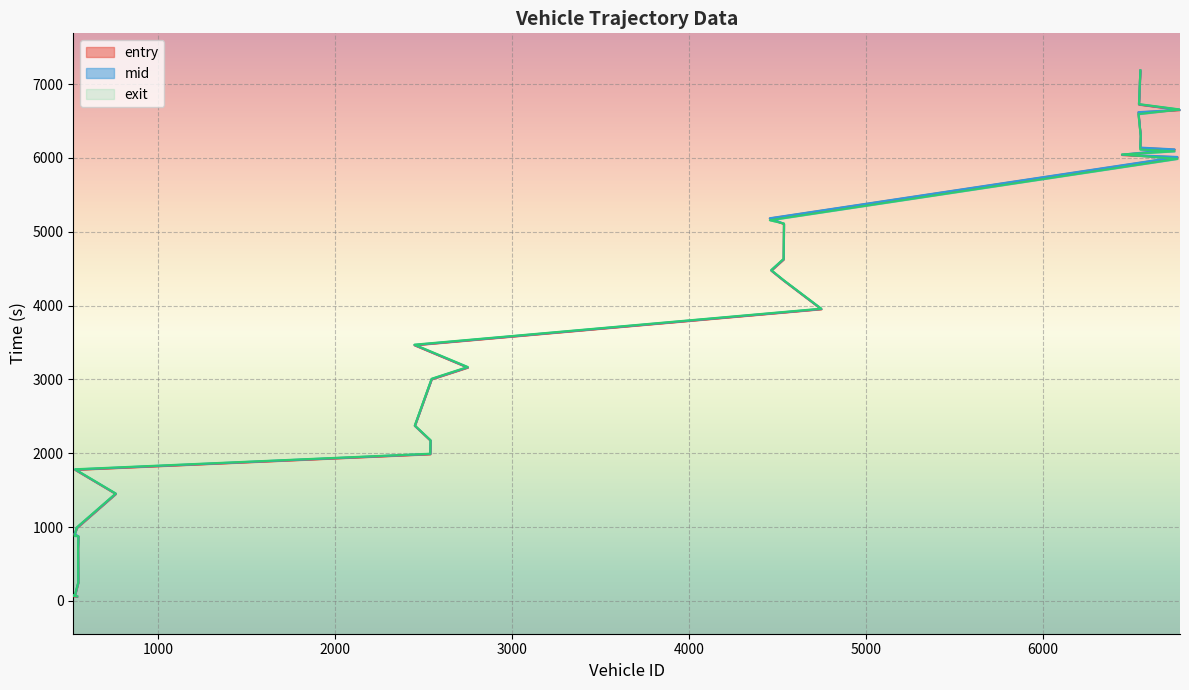

Between 519 and 6551, which series saw the biggest shift?

exit